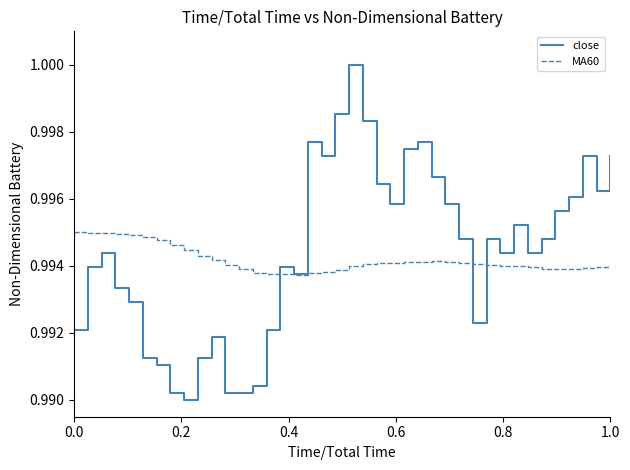

Rank the series by their maximum value, from highest to lowest.

close, MA60